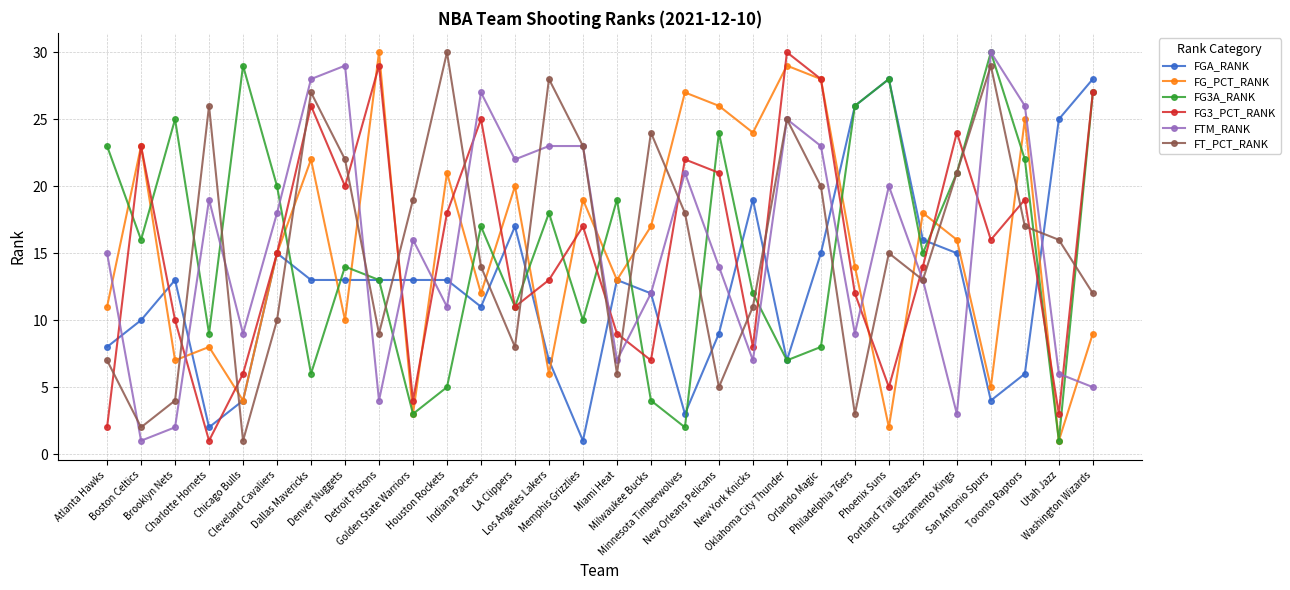

What is the smallest value displayed?

1